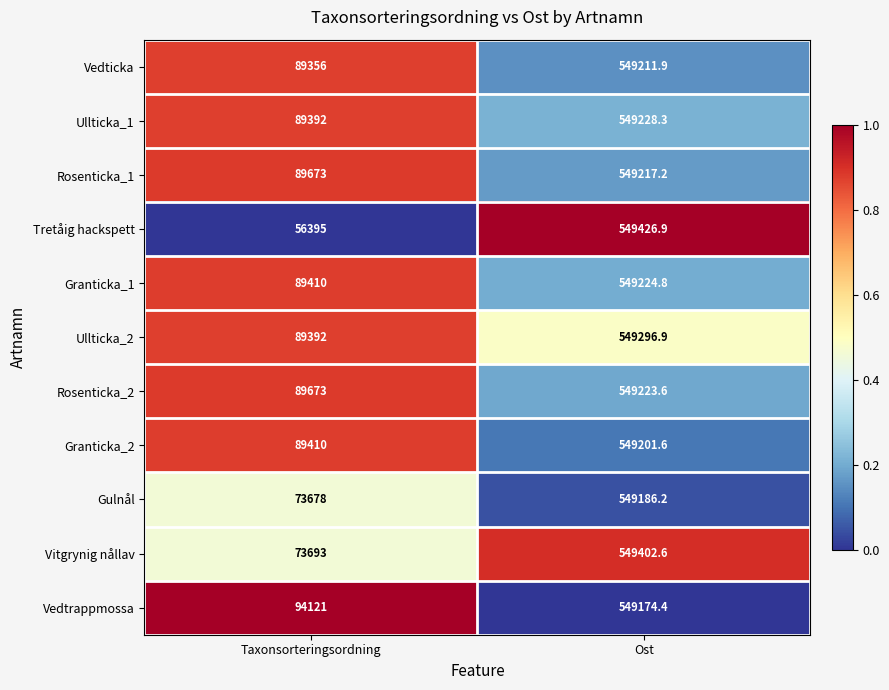

Which series has the largest total across all categories?

Vedtrappmossa